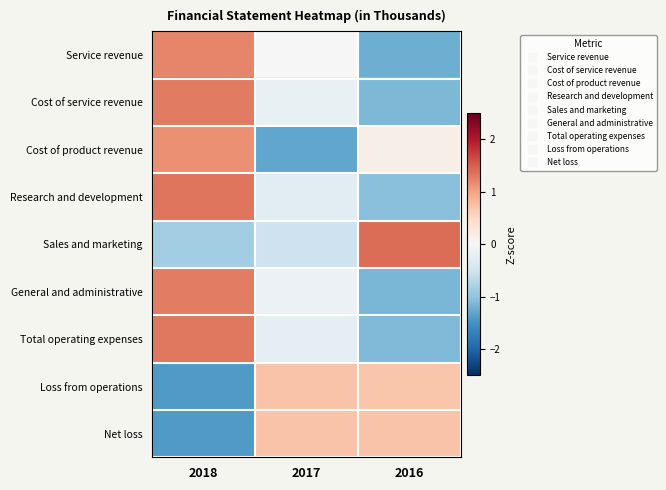

Between 2017 and 2016, which series saw the biggest shift?

Sales and marketing